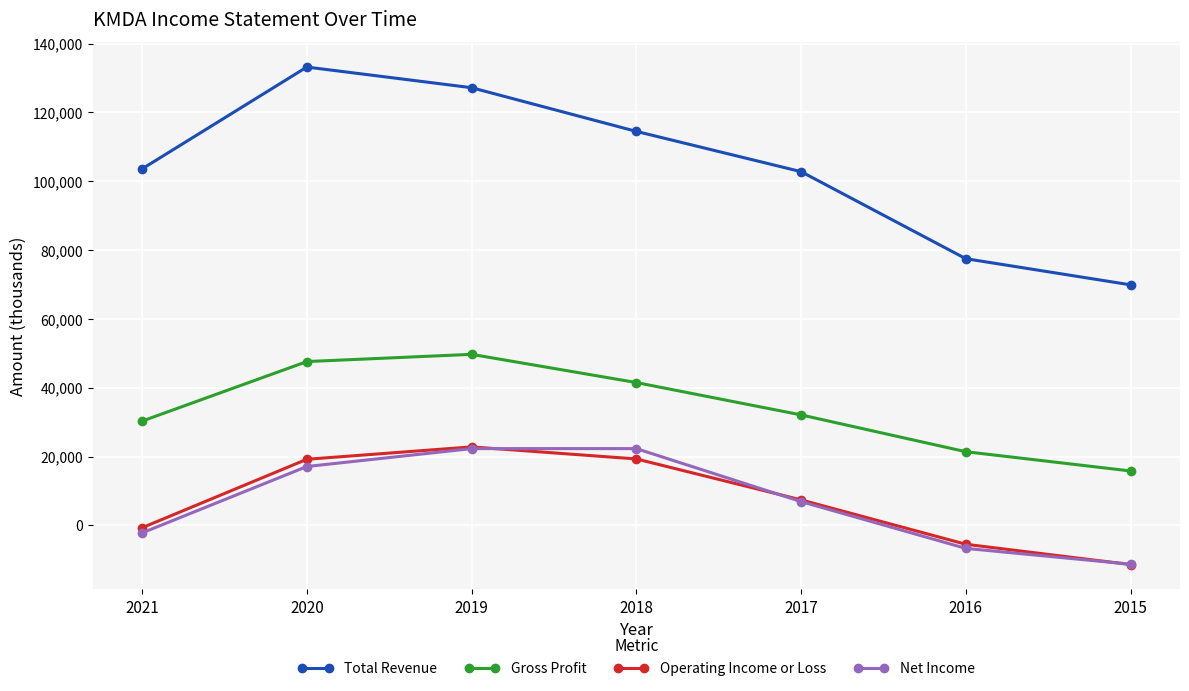

Where is Operating Income or Loss nearest to the value 5700?

2017